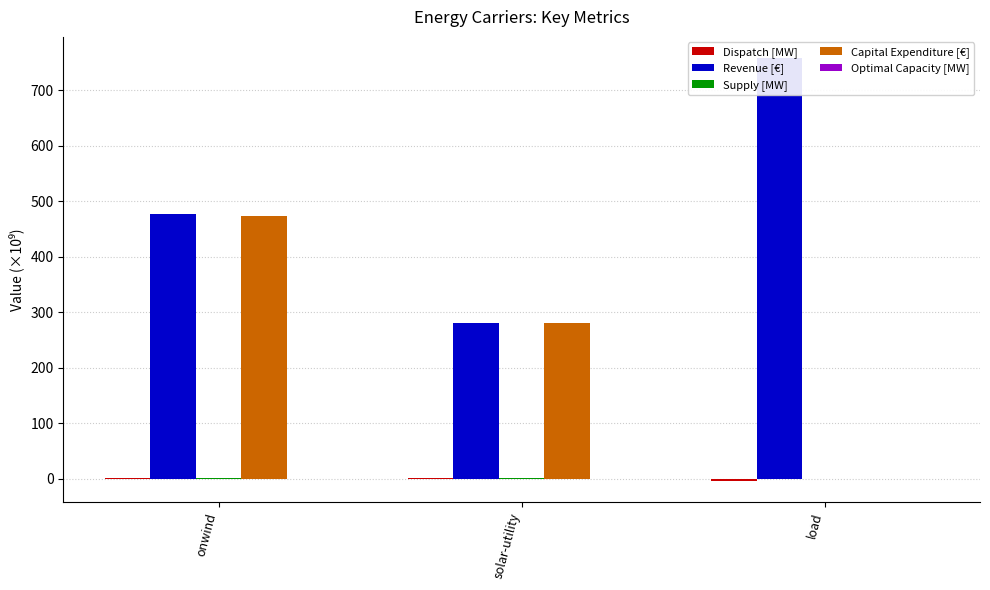

Which label corresponds to the largest value in the chart?

load